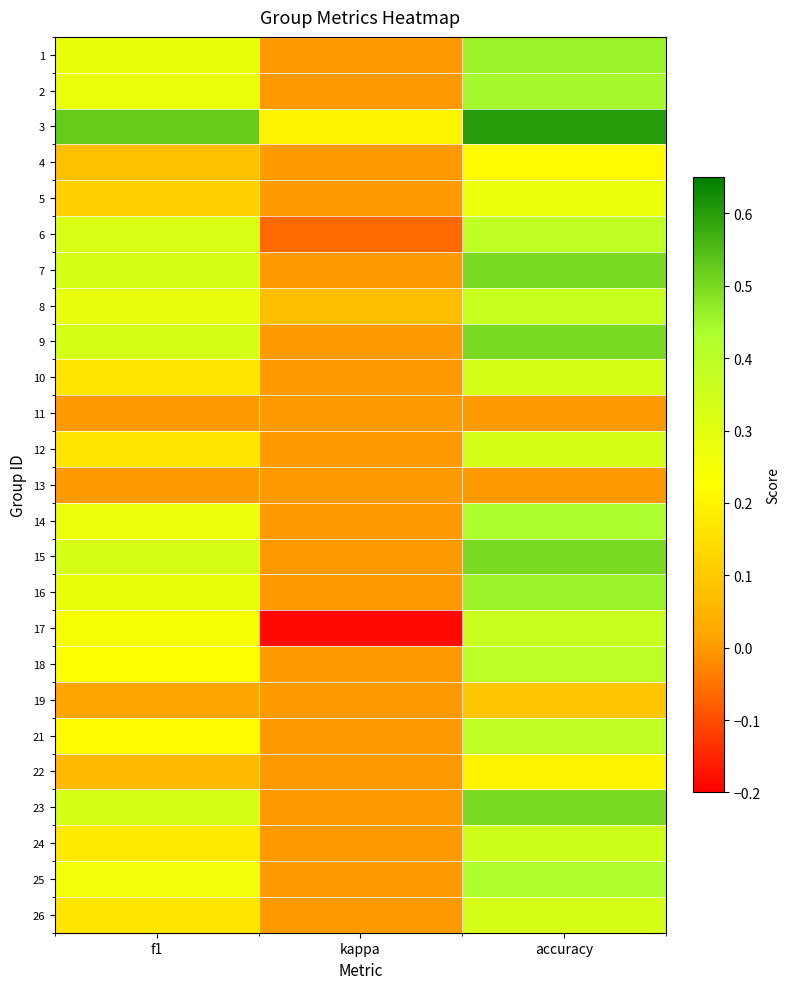

Reading right to left, extract all data points from this chart.

1: accuracy=0.5	kappa=0.0	f1=0.3
2: accuracy=0.4	kappa=0.0	f1=0.3
3: accuracy=0.6	kappa=0.2	f1=0.5
4: accuracy=0.2	kappa=0.0	f1=0.1
5: accuracy=0.3	kappa=0.0	f1=0.1
6: accuracy=0.4	kappa=-0.1	f1=0.3
7: accuracy=0.5	kappa=0.0	f1=0.3
8: accuracy=0.4	kappa=0.1	f1=0.3
9: accuracy=0.5	kappa=0.0	f1=0.3
10: accuracy=0.3	kappa=0.0	f1=0.2
11: accuracy=0.0	kappa=0.0	f1=0.0
12: accuracy=0.3	kappa=0.0	f1=0.2
13: accuracy=0.0	kappa=0.0	f1=0.0
14: accuracy=0.4	kappa=0.0	f1=0.3
15: accuracy=0.5	kappa=0.0	f1=0.3
16: accuracy=0.5	kappa=0.0	f1=0.3
17: accuracy=0.4	kappa=-0.2	f1=0.2
18: accuracy=0.4	kappa=0.0	f1=0.2
19: accuracy=0.1	kappa=0.0	f1=0.0
21: accuracy=0.4	kappa=0.0	f1=0.2
22: accuracy=0.2	kappa=0.0	f1=0.1
23: accuracy=0.5	kappa=0.0	f1=0.3
24: accuracy=0.3	kappa=0.0	f1=0.2
25: accuracy=0.4	kappa=0.0	f1=0.3
26: accuracy=0.3	kappa=0.0	f1=0.2